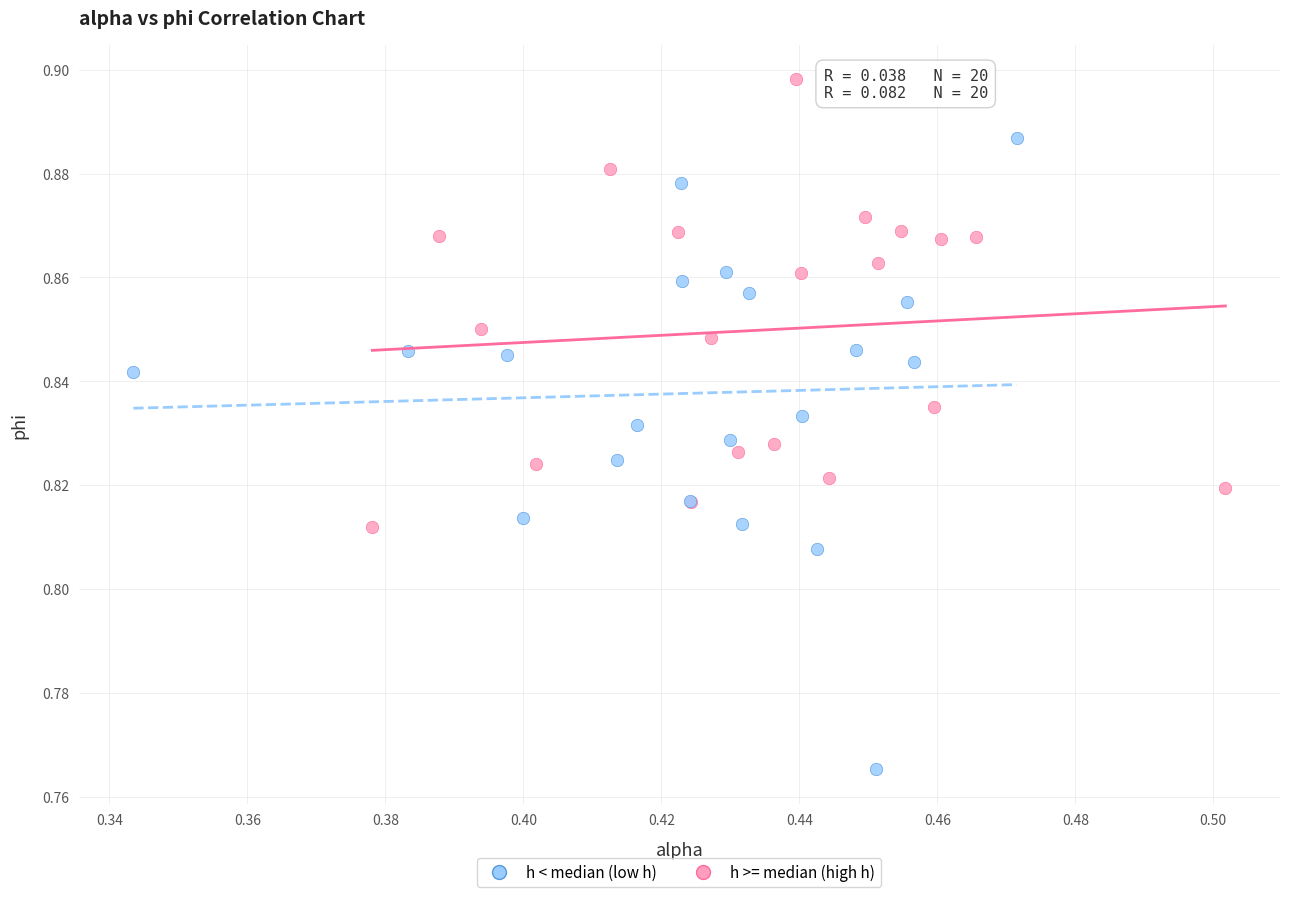

Which series reaches the maximum Y coordinate?

h >= median (high h)